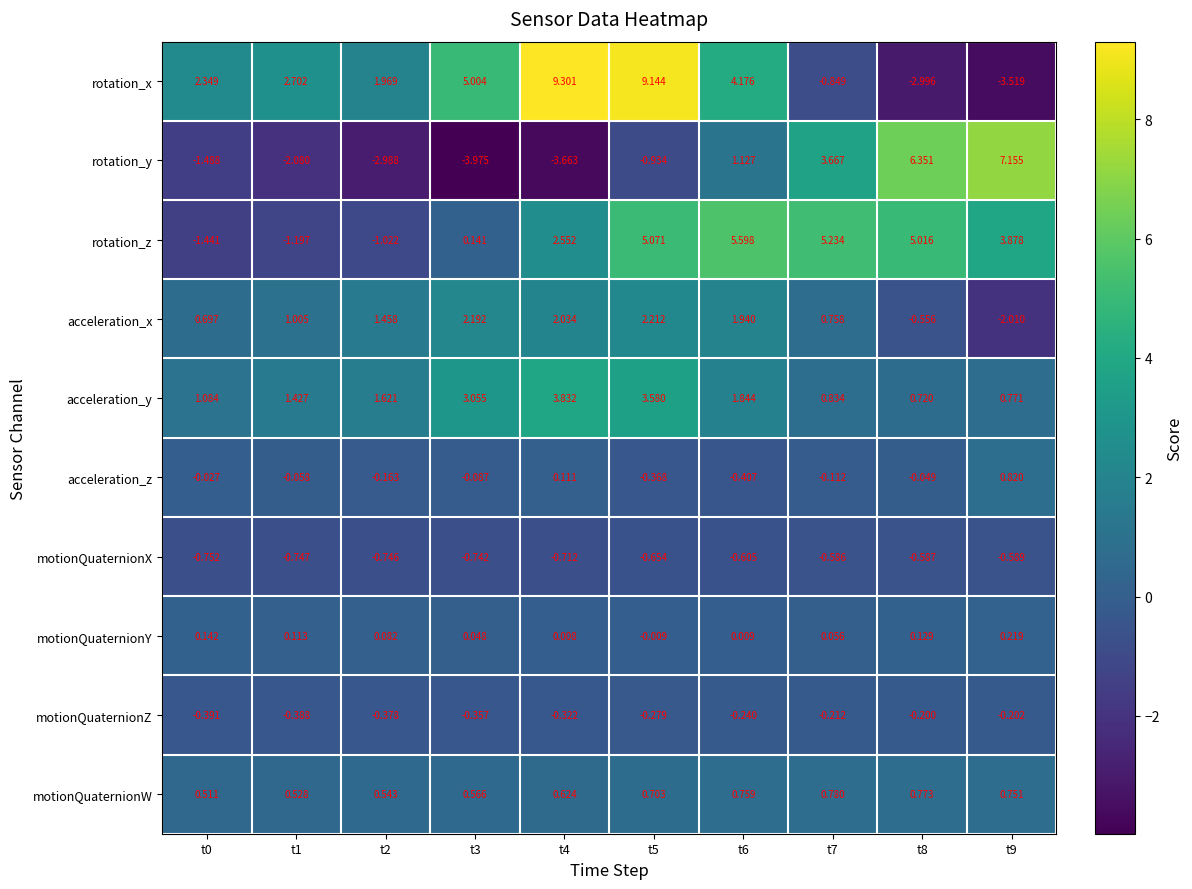

Which series has the widest spread of values?

rotation_x